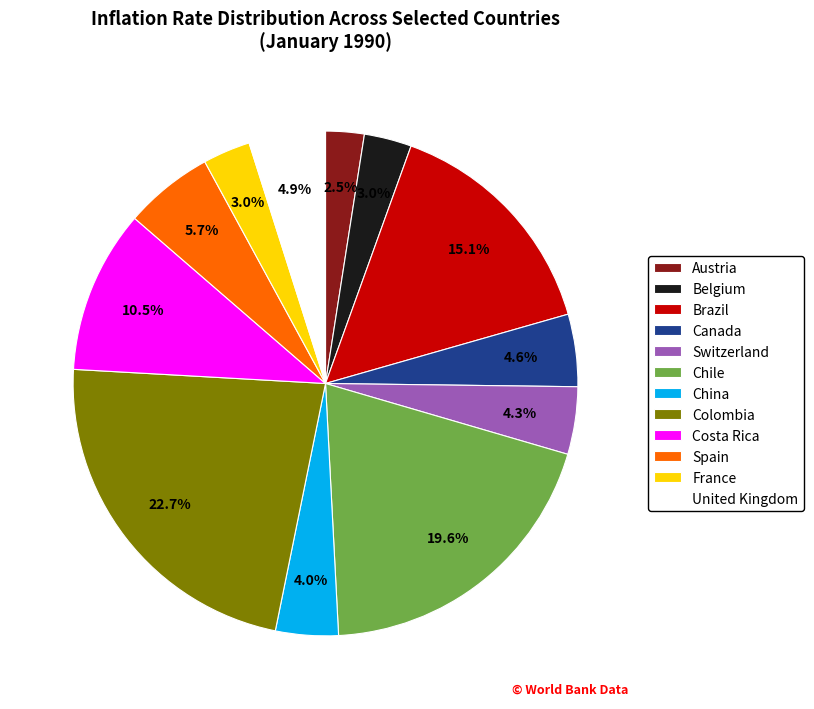

The Spain slice represents 1% of the pie. True or false?

False